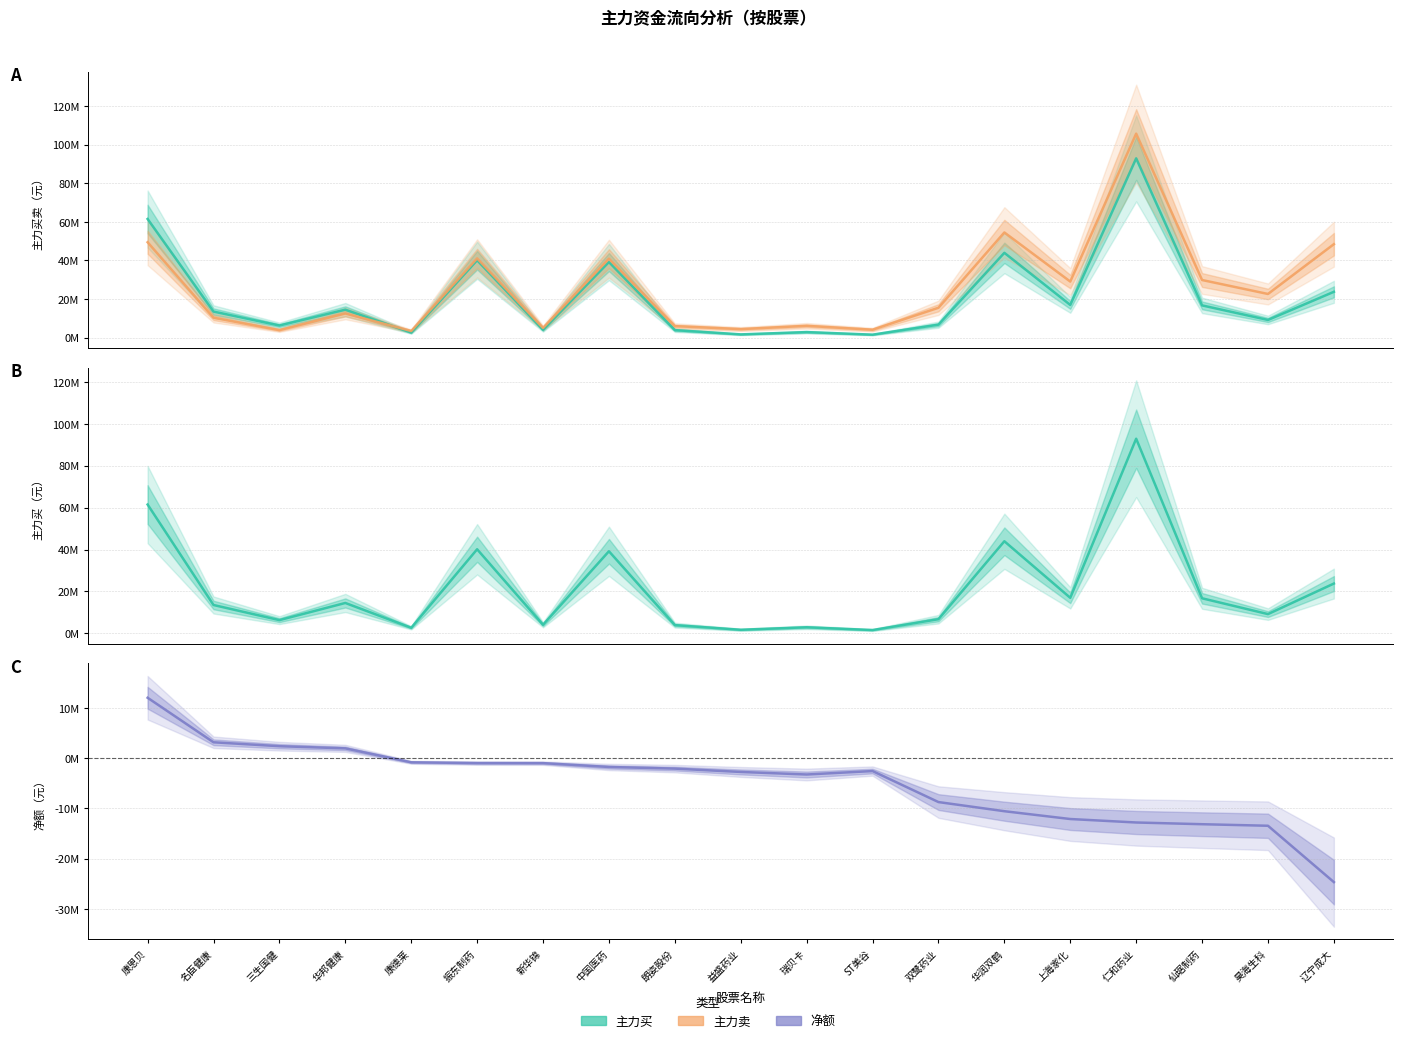

What is the difference between the second highest and minimum values in the 主力买 series?

59895949